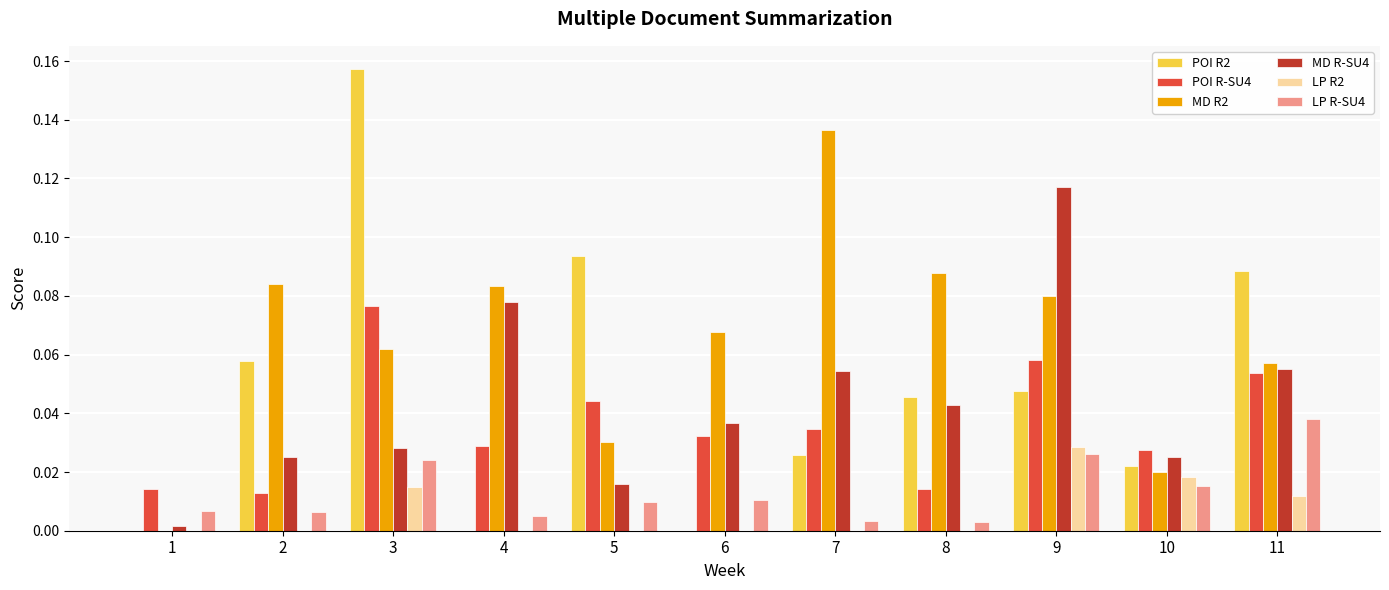

How many categories are shown in the chart?

11